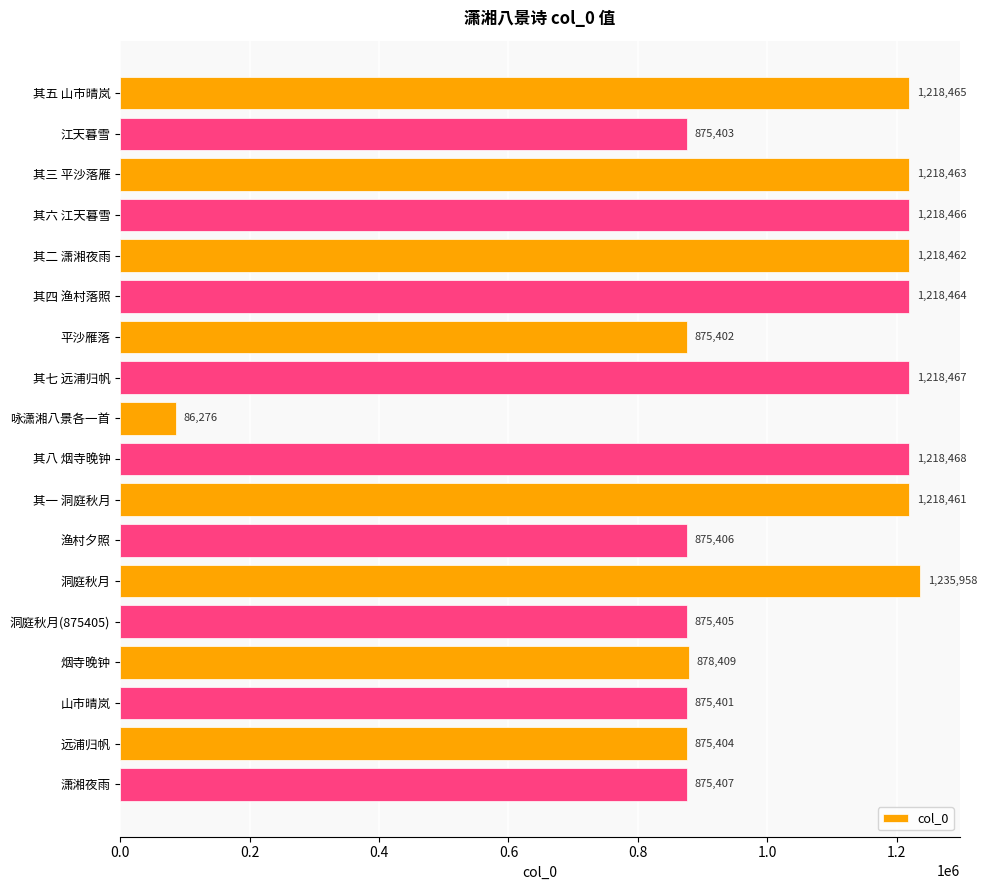

What is the average value?

1004233